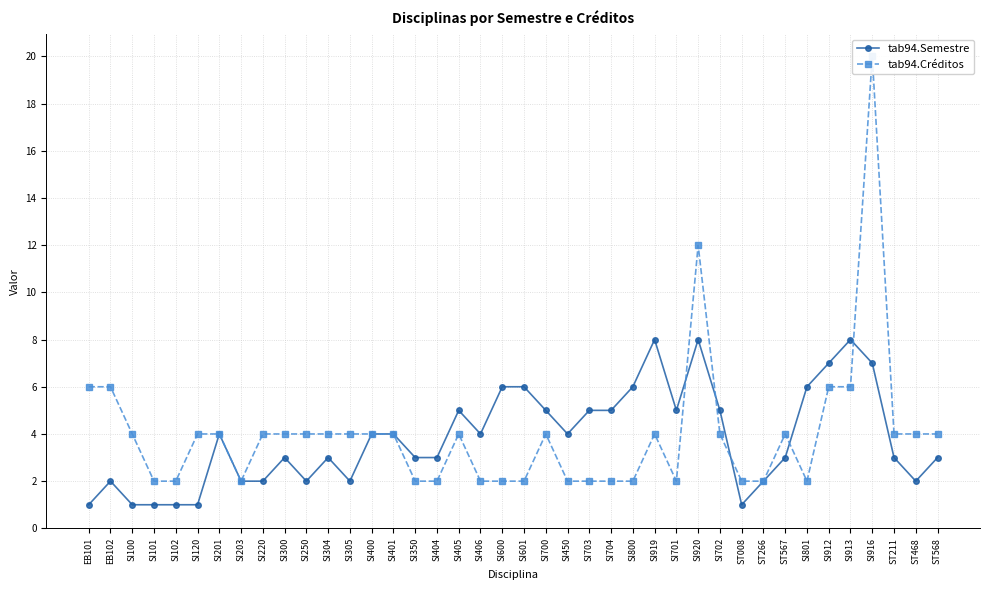

True or false: tab94.Semestre has a value of 6 at SI801.

True